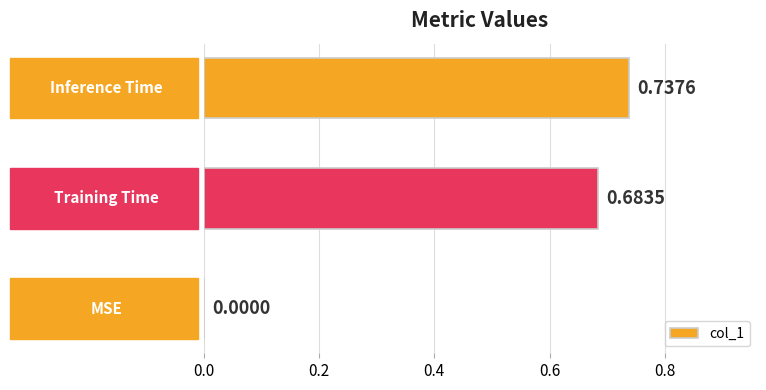

What is the sum of all values?

1.4